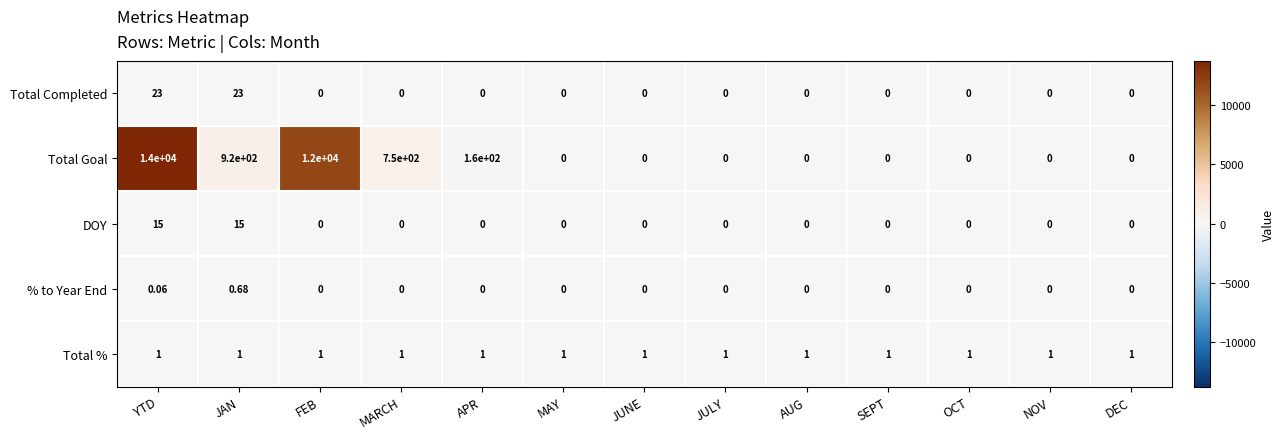

List the series in order of their peak value, highest first.

Total Goal, Total Completed, DOY, Total %, % to Year End